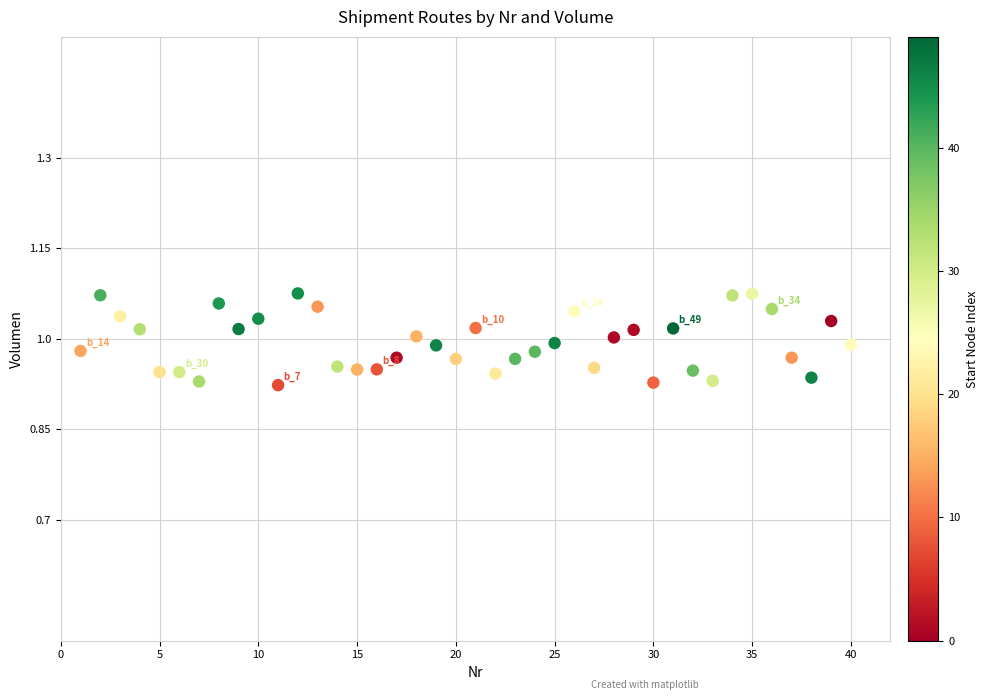

What is the range of X values (max minus min)?

39.0